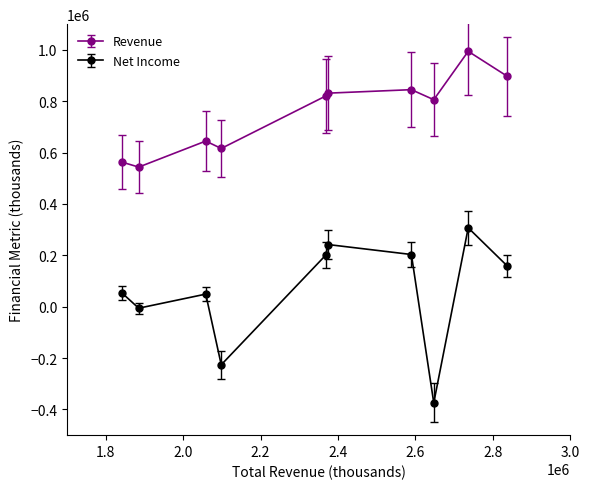

At how many categories does at least one series exceed 29297?

10